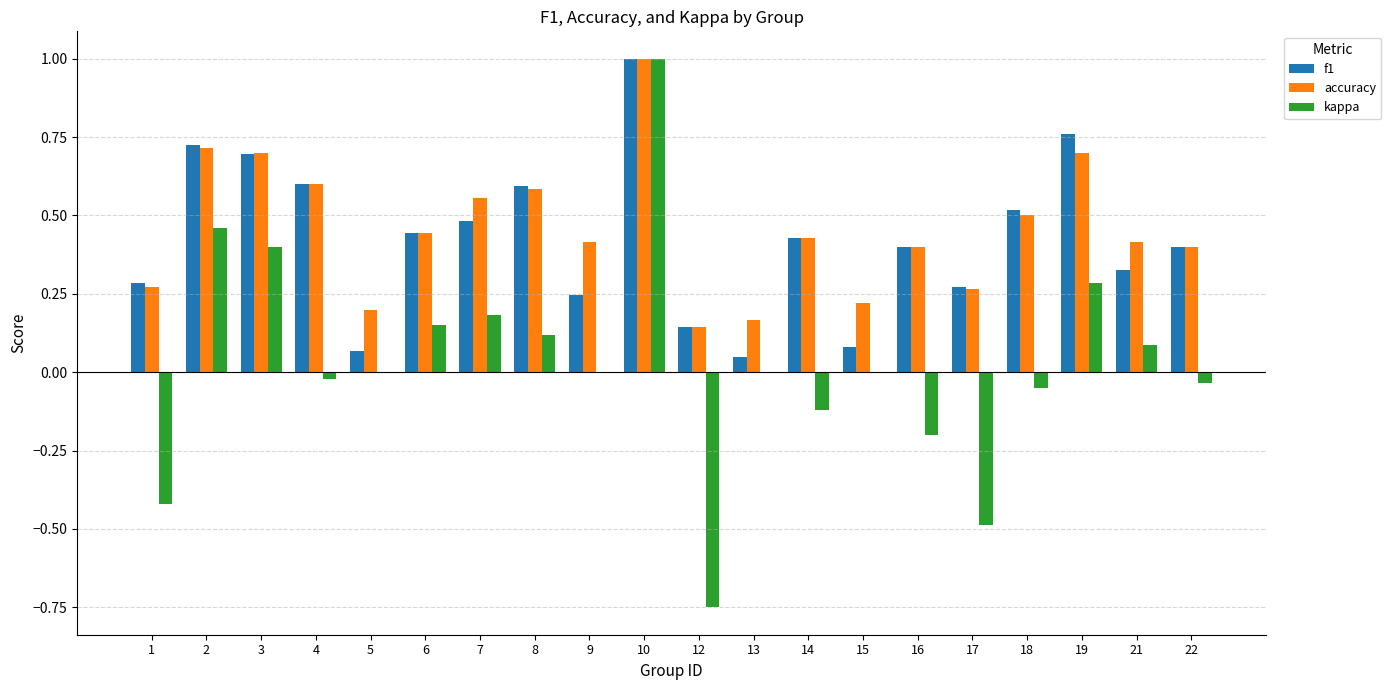

What is the sum of all accuracy values?

9.1